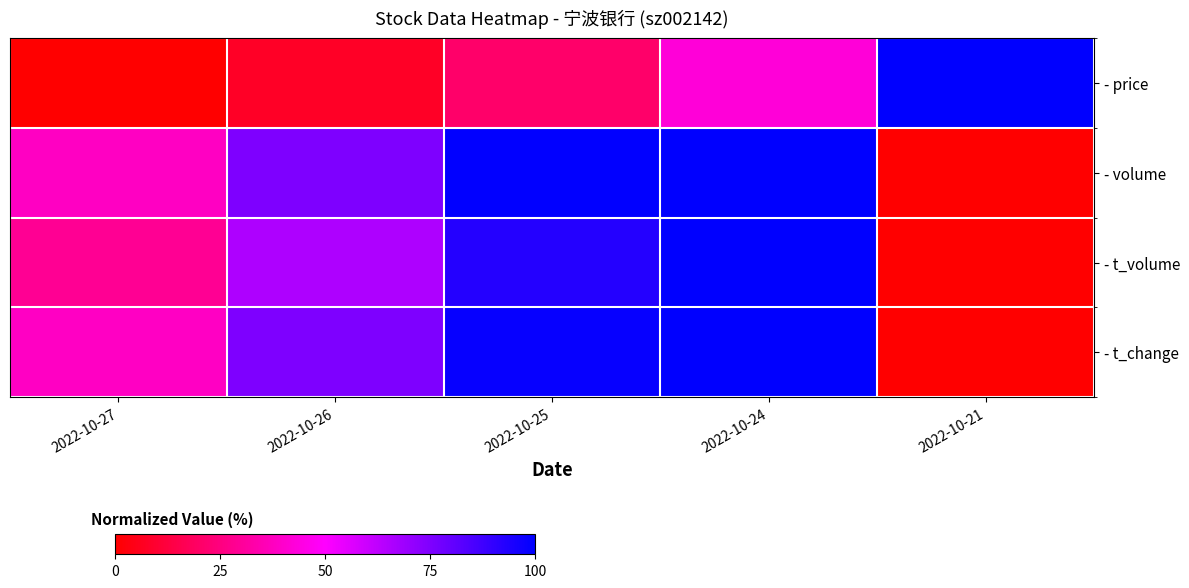

Reading right to left, list all the values displayed in this chart.

- price: 2022-10-21=100.0	2022-10-24=42.4	2022-10-25=20.8	2022-10-26=7.5	2022-10-27=0.0
- volume: 2022-10-21=0.0	2022-10-24=100.0	2022-10-25=99.5	2022-10-26=75.2	2022-10-27=38.2
- t_volume: 2022-10-21=0.0	2022-10-24=100.0	2022-10-25=92.6	2022-10-26=65.8	2022-10-27=29.0
- t_change: 2022-10-21=0.0	2022-10-24=100.0	2022-10-25=98.6	2022-10-26=75.3	2022-10-27=38.4